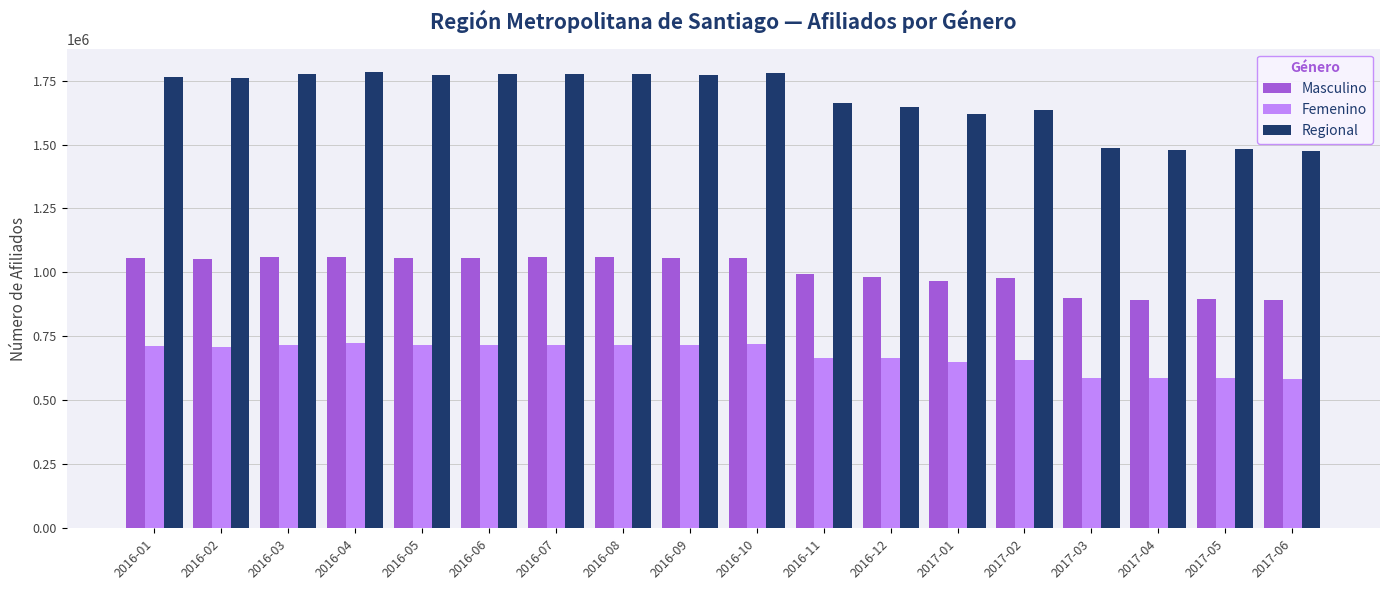

Are the bars grouped side by side (vs. stacked)?

Yes